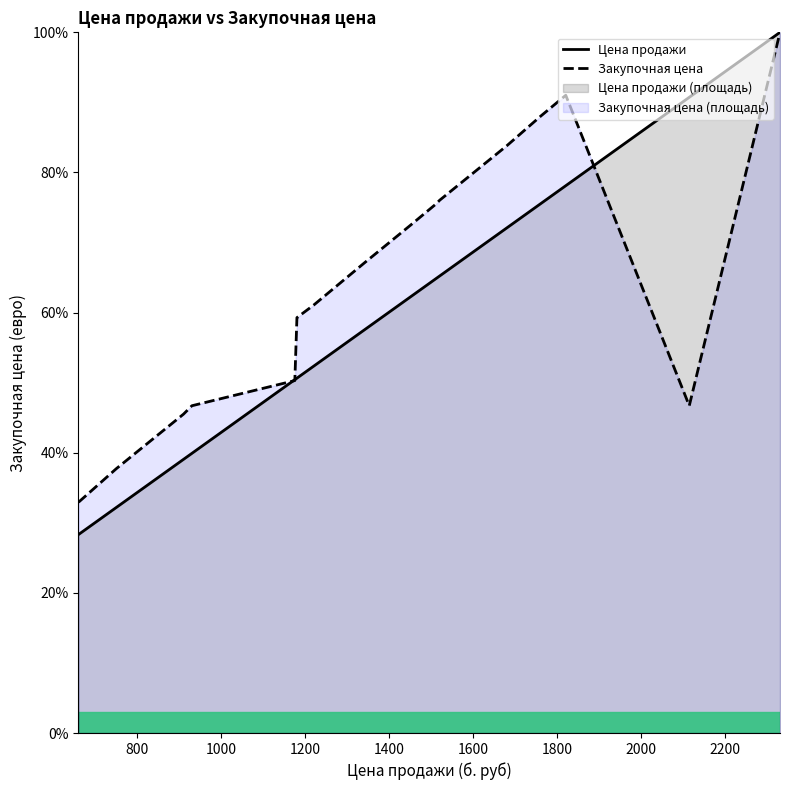

How many data points in Закупочная цена are less than 61?

7